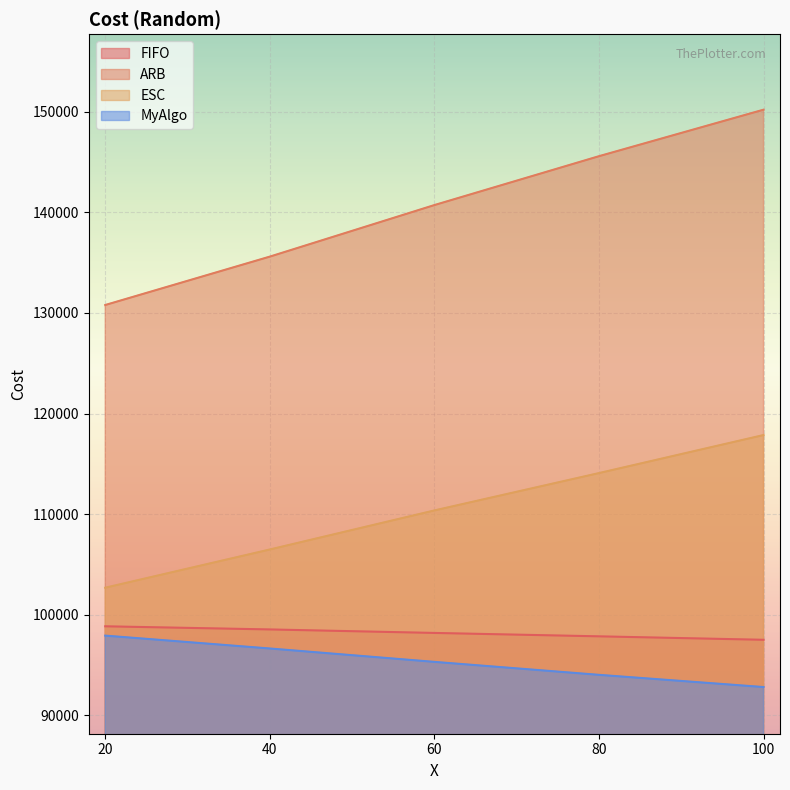

What is the minimum value for FIFO?

97501